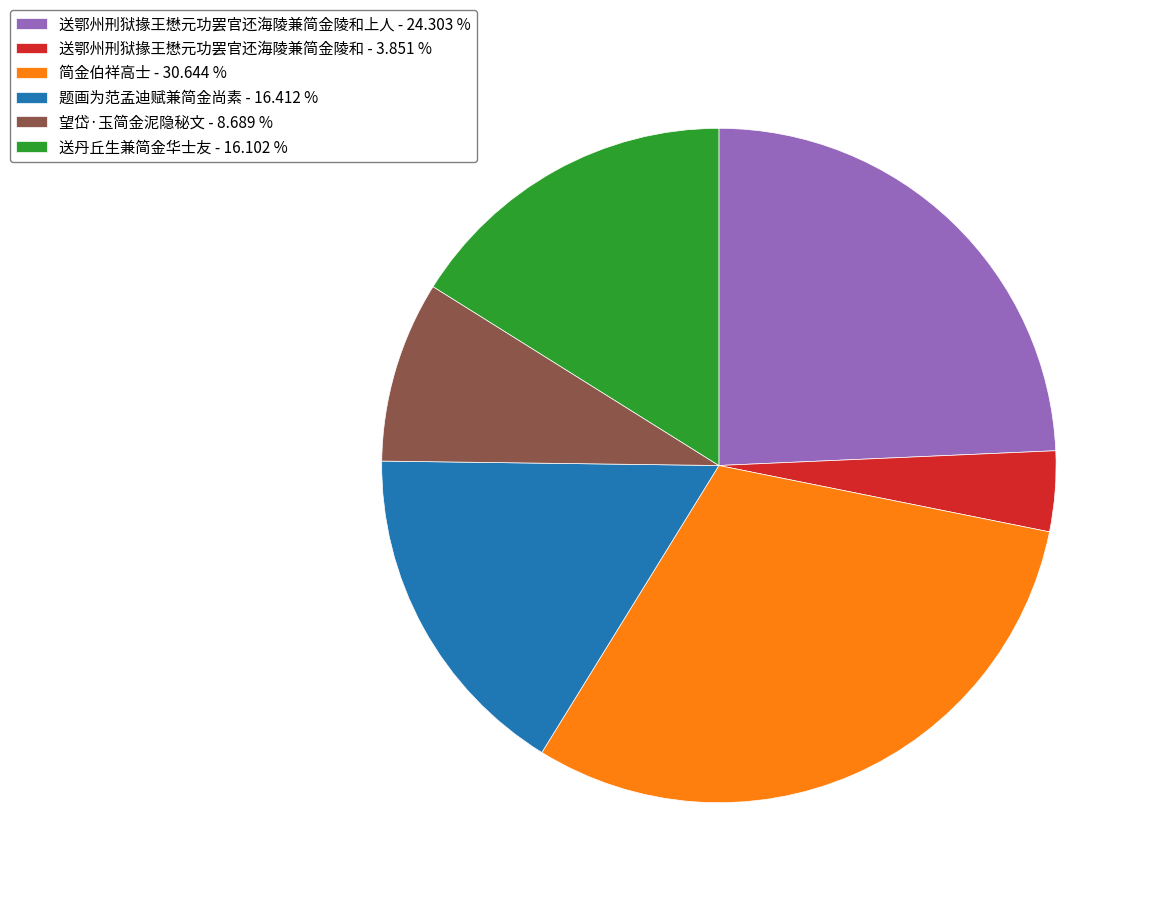

Is the sum of 望岱·玉简金泥隐秘文 - 8.689 % and 题画为范孟迪赋兼简金尚素 - 16.412 % greater than half?

No